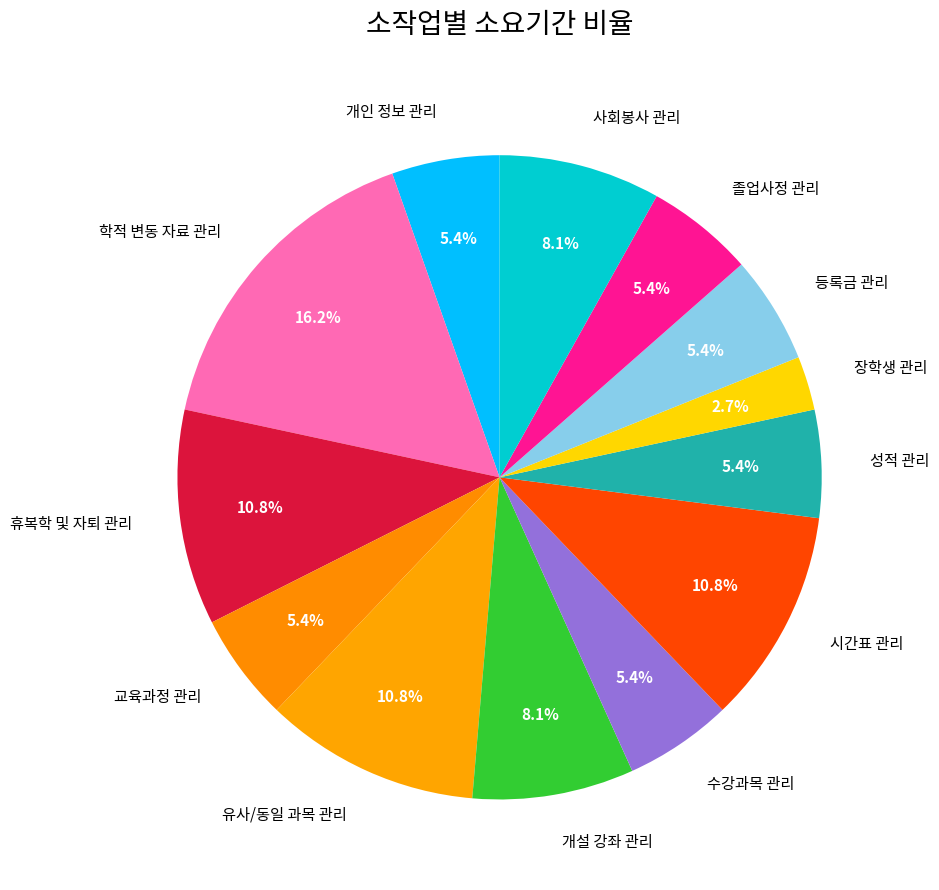

To the nearest percent, what is the difference between the 휴복학 및 자퇴 관리 and 교육과정 관리 slice percentages?

5%